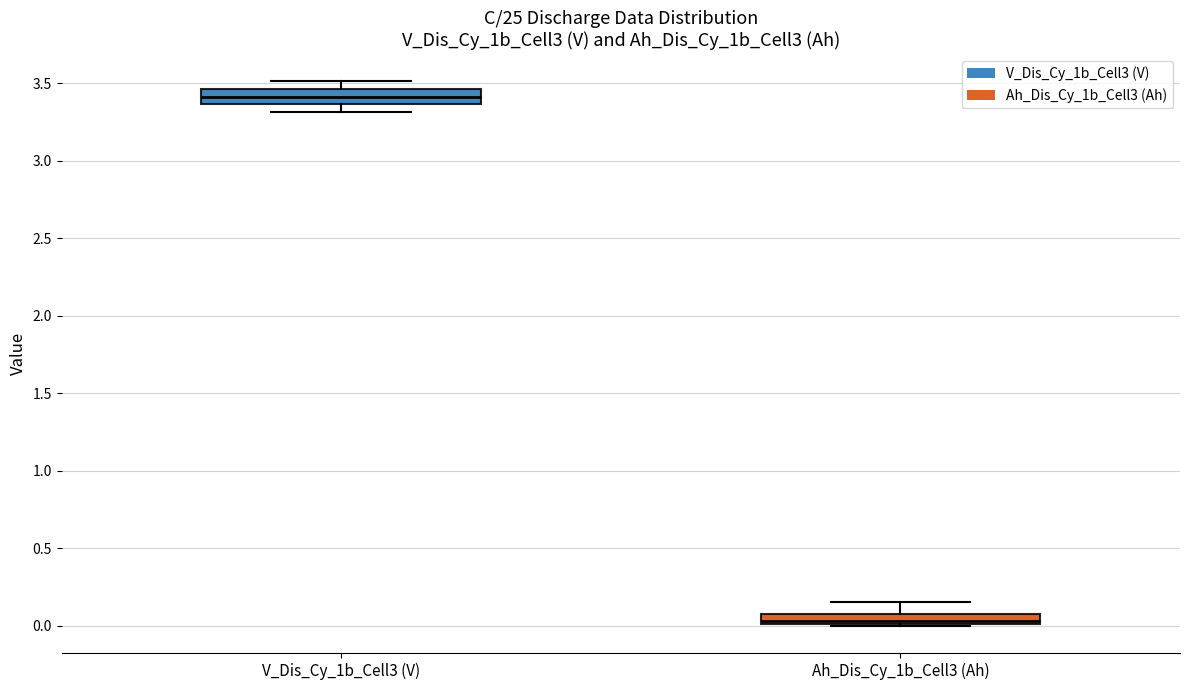

Which box has the lowest median line?

Ah_Dis_Cy_1b_Cell3 (Ah)